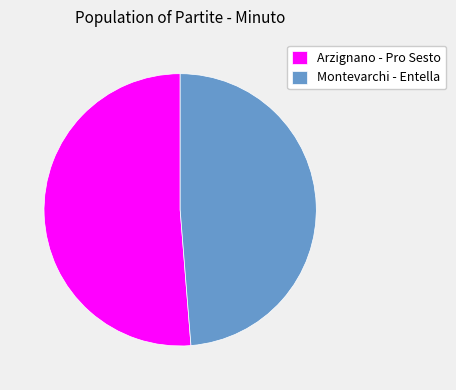

Which has a higher value, Montevarchi - Entella or Arzignano - Pro Sesto?

Arzignano - Pro Sesto